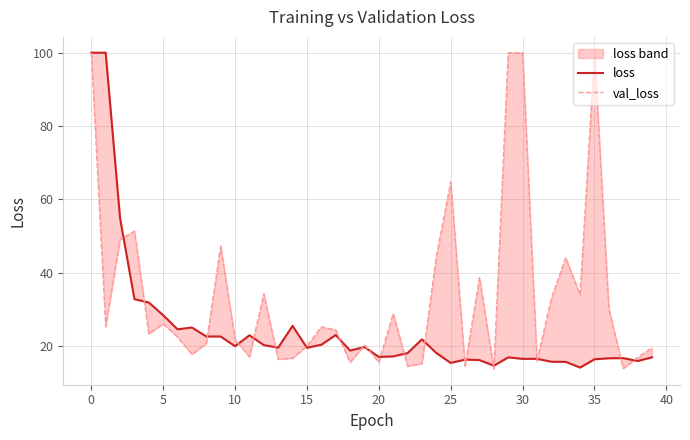

What is the label of the 36th point from the left?

35